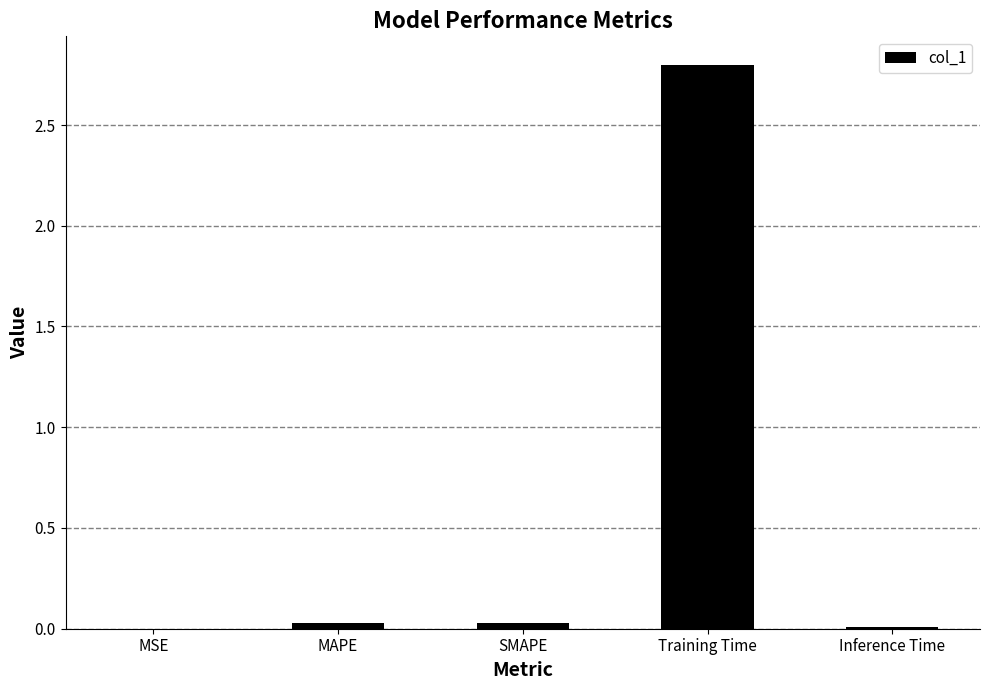

How many data points does each series have?

5